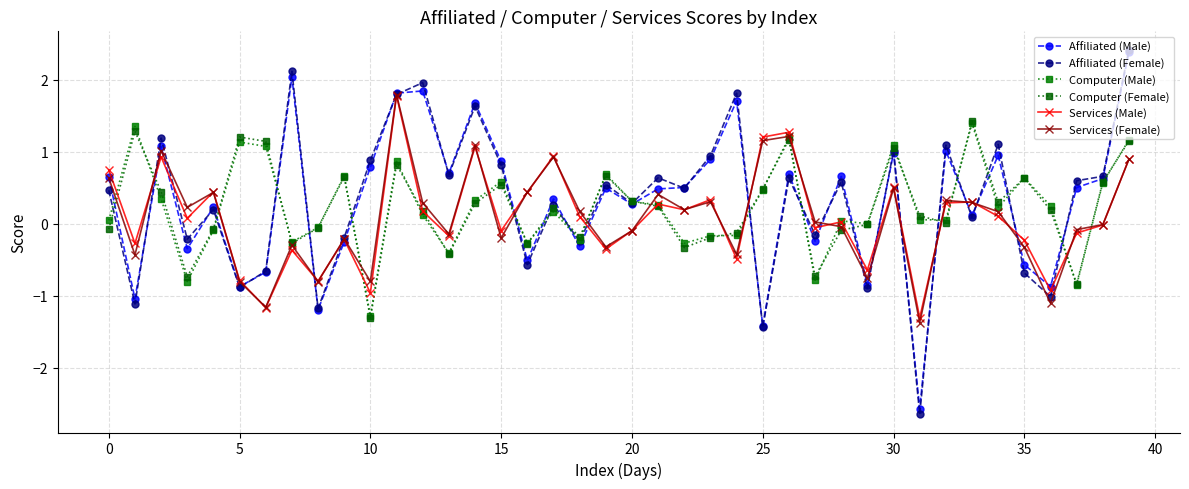

How many data points does each series have?

40